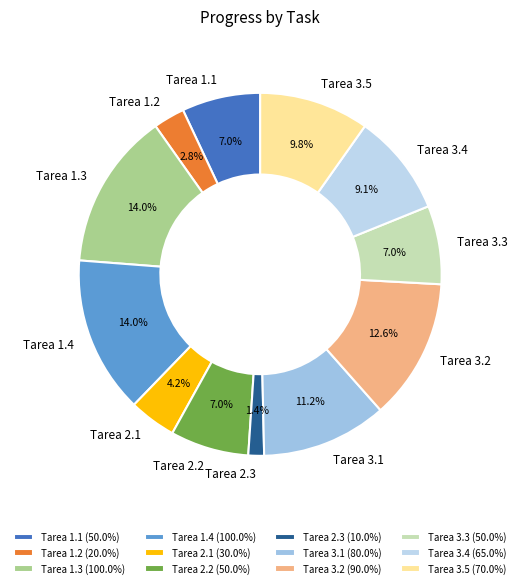

How many segments does this pie chart have?

12